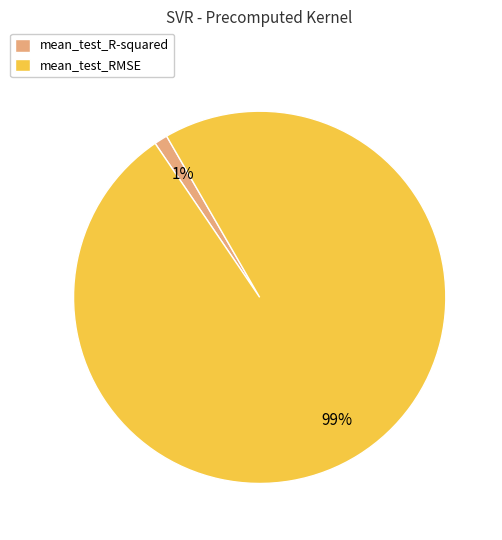

Combined, do mean_test_R-squared and mean_test_RMSE account for over 50%?

Yes